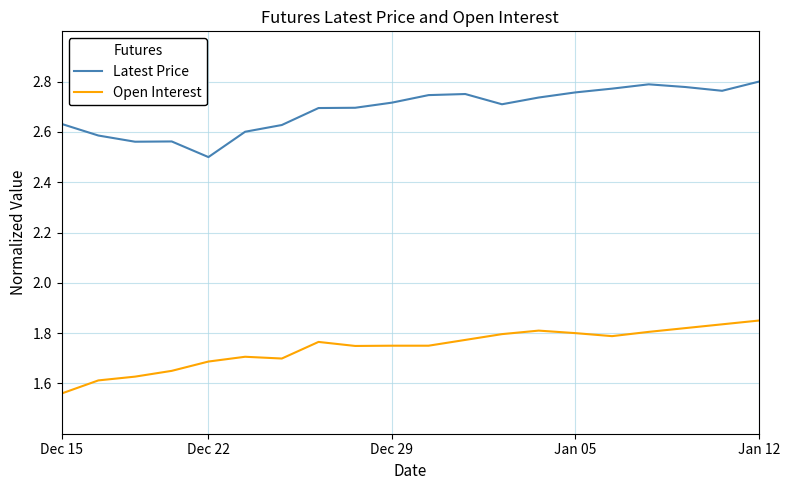

List the series in order of their peak value, highest first.

Latest Price, Open Interest